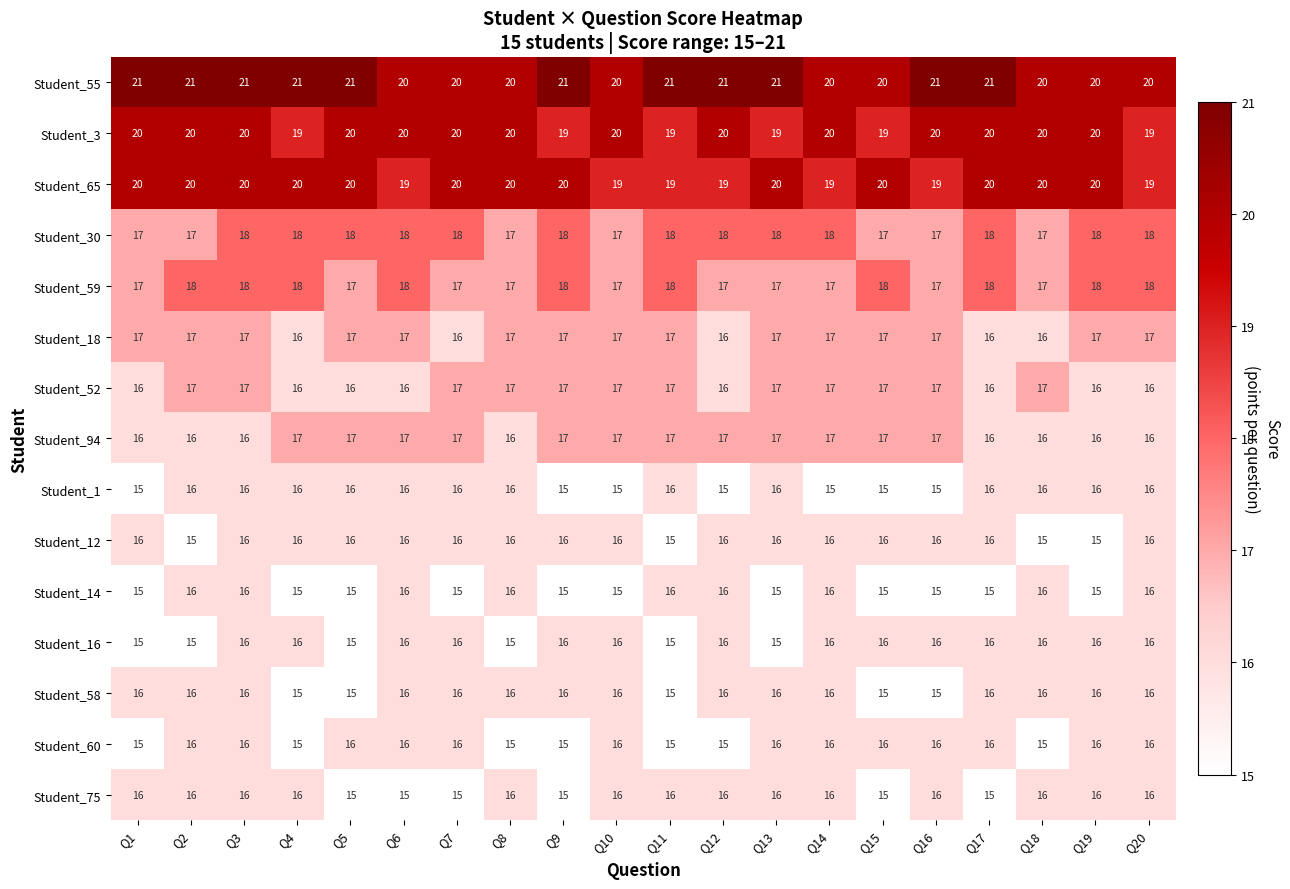

What is the spread (max minus min) of values at Q8?

5